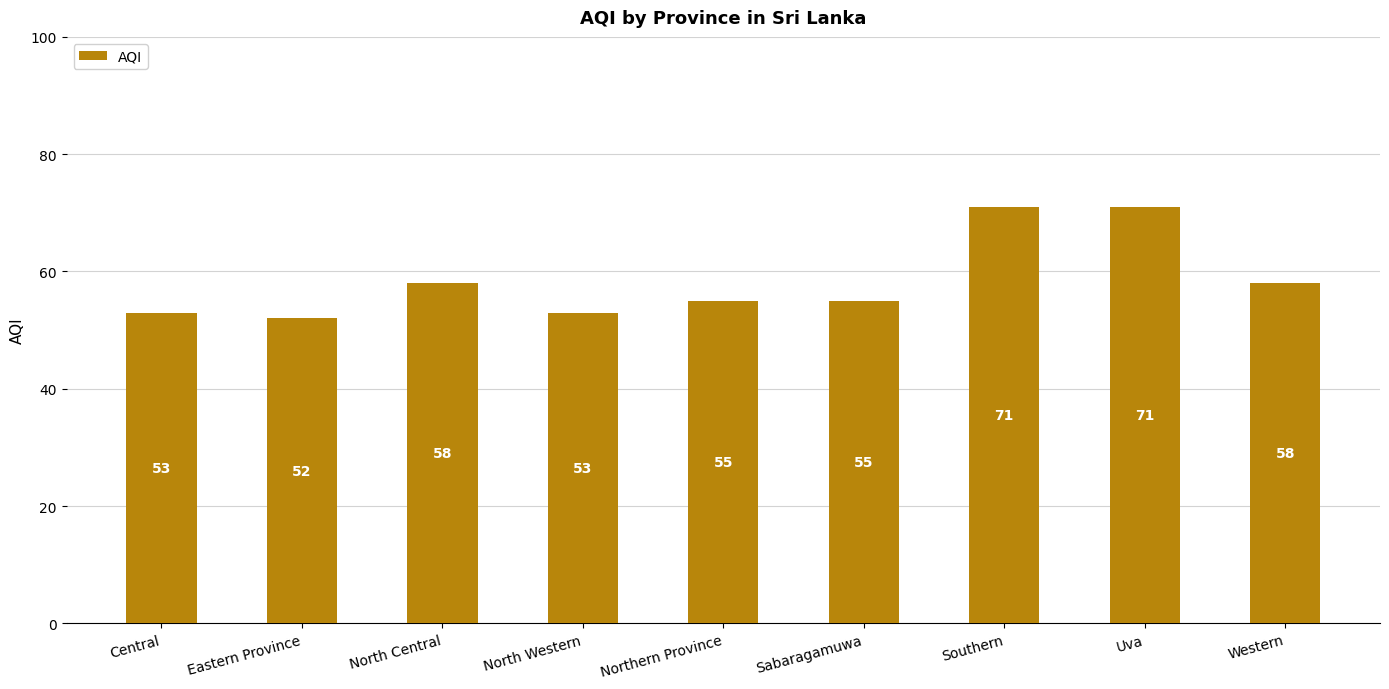

How many series are shown in this chart?

1